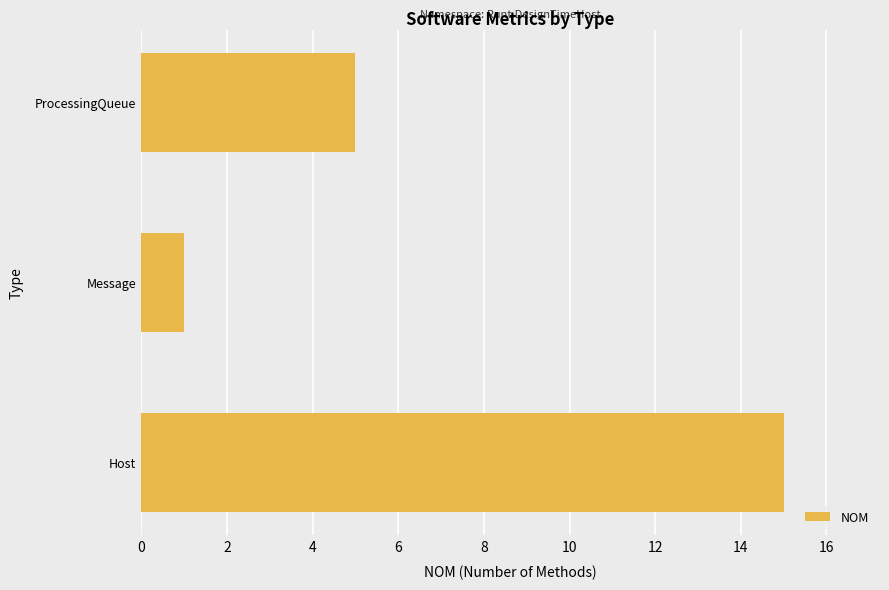

True or false: the data shows 5 at ProcessingQueue.

True